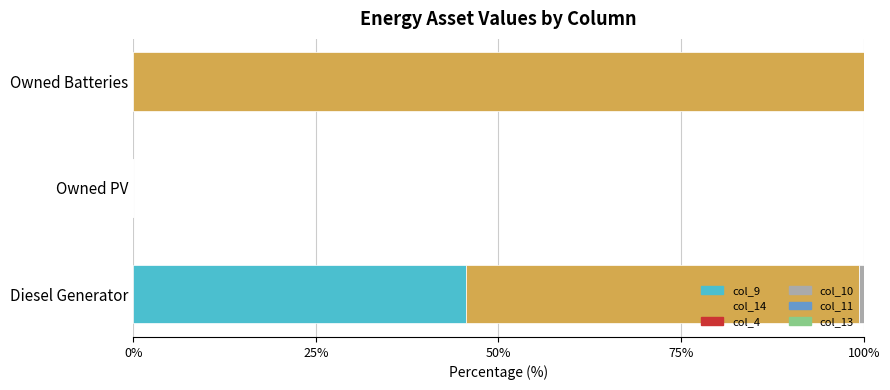

What is the maximum value for col_9?

45.6